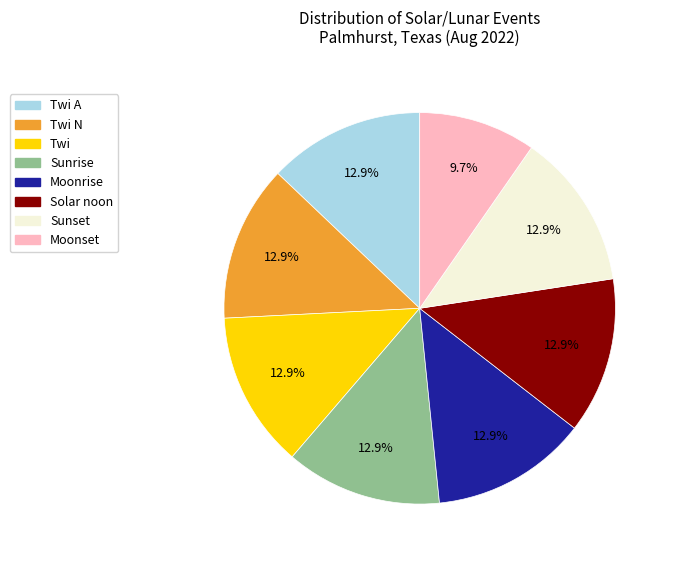

Which category has the smallest portion of the pie?

Moonset